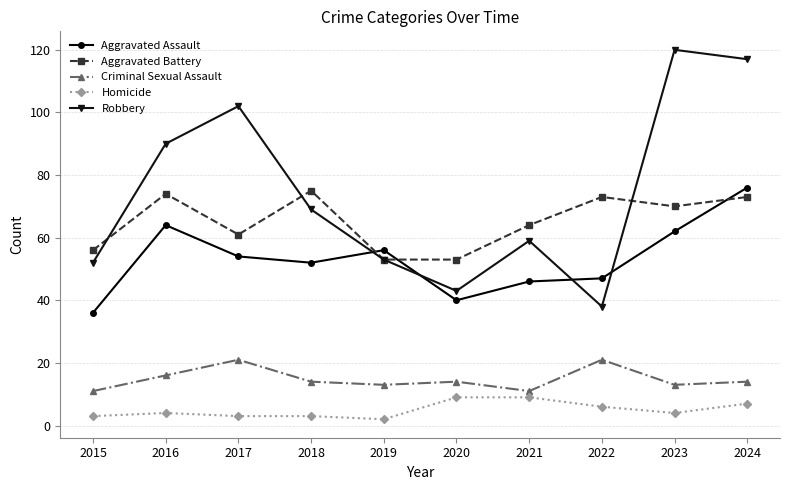

Reading right to left, extract all data points from this chart.

Aggravated Assault: 2024=76	2023=62	2022=47	2021=46	2020=40	2019=56	2018=52	2017=54	2016=64	2015=36
Aggravated Battery: 2024=73	2023=70	2022=73	2021=64	2020=53	2019=53	2018=75	2017=61	2016=74	2015=56
Criminal Sexual Assault: 2024=14	2023=13	2022=21	2021=11	2020=14	2019=13	2018=14	2017=21	2016=16	2015=11
Homicide: 2024=7	2023=4	2022=6	2021=9	2020=9	2019=2	2018=3	2017=3	2016=4	2015=3
Robbery: 2024=117	2023=120	2022=38	2021=59	2020=43	2019=53	2018=69	2017=102	2016=90	2015=52